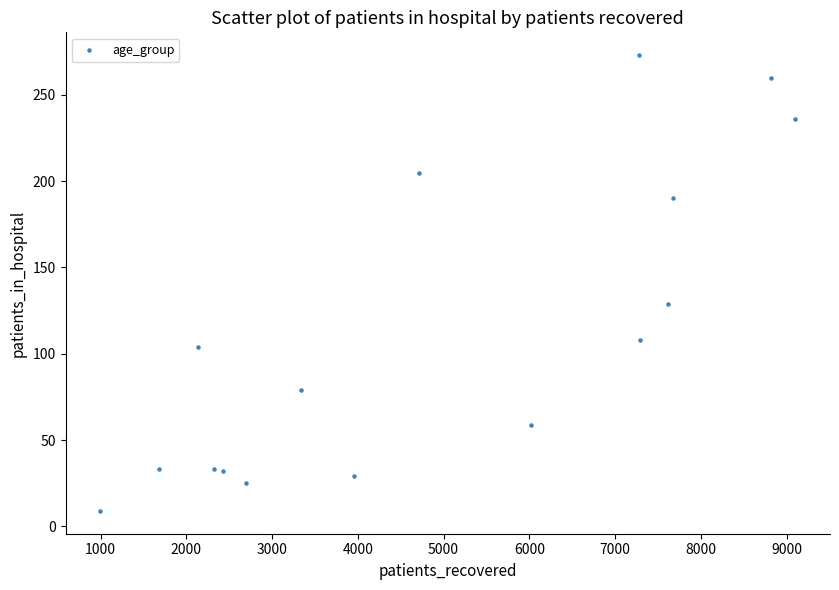

What Y value in the scatter plot is closest to 141?

129